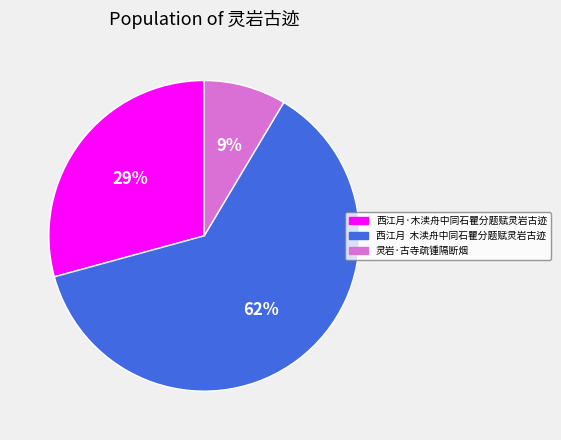

Do 西江月 木渎舟中同石瞿分题赋灵岩古迹 and 灵岩·古寺疏锺隔断烟 together represent more than half of the pie?

Yes